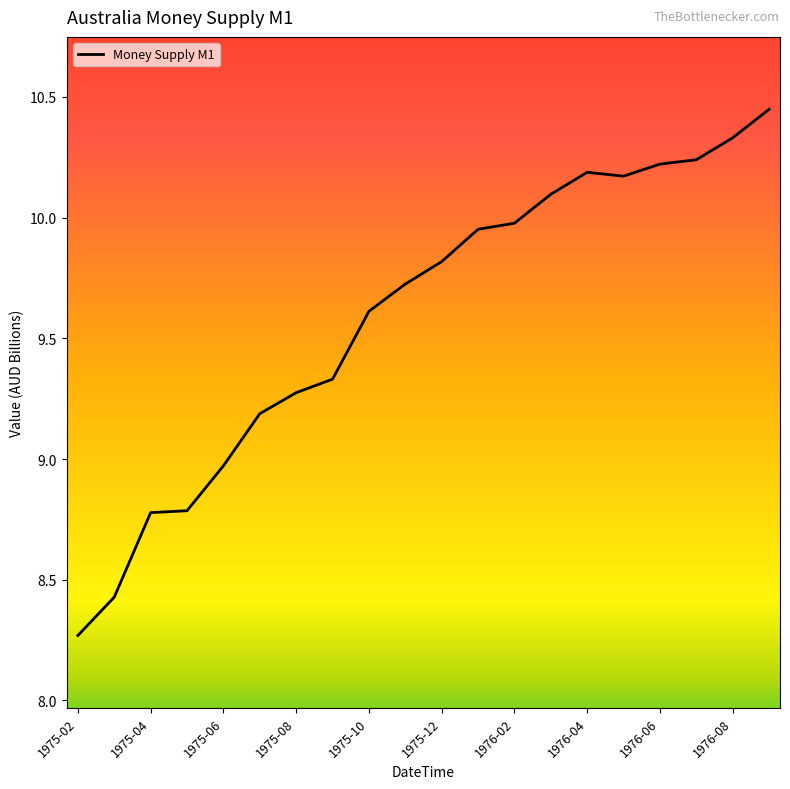

What is the difference between the maximum and minimum values?

2.2